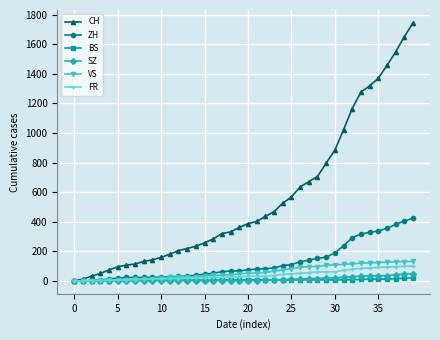

Which series has the largest range (max minus min)?

CH